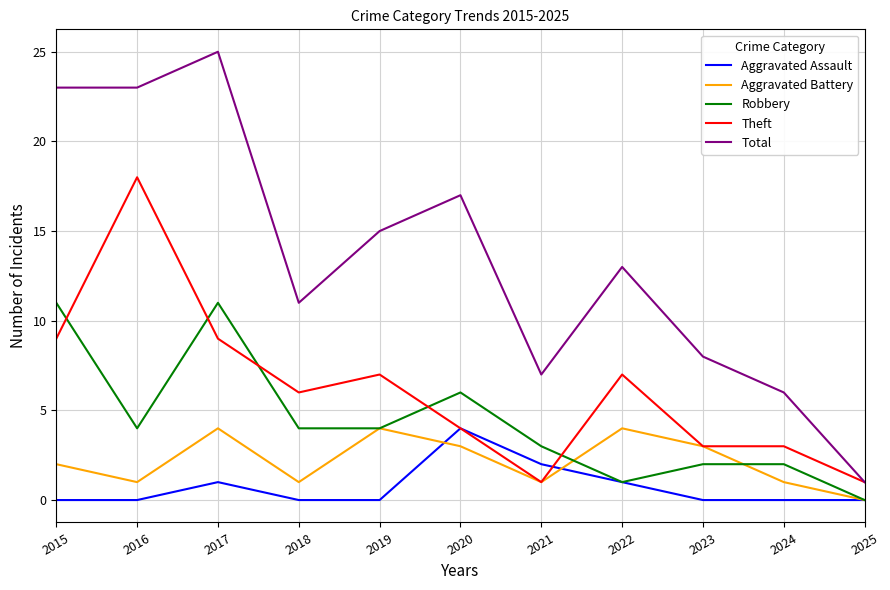

True or false: Total and Robbery cross at least once.

False